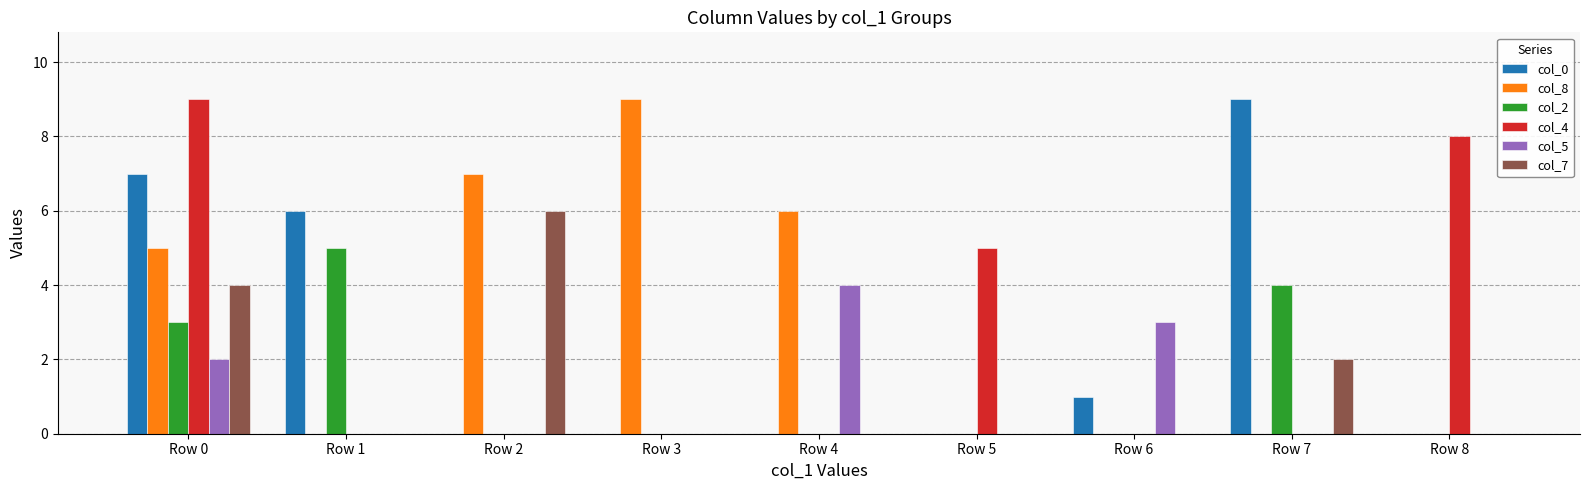

What is the maximum value for col_8?

9